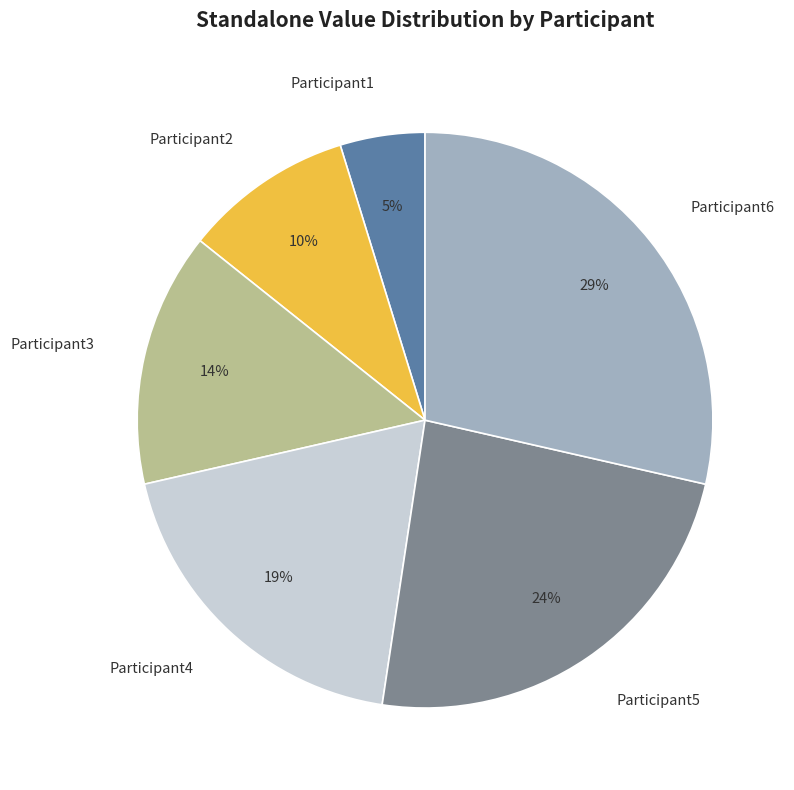

Between Participant2 and Participant5, which is larger?

Participant5